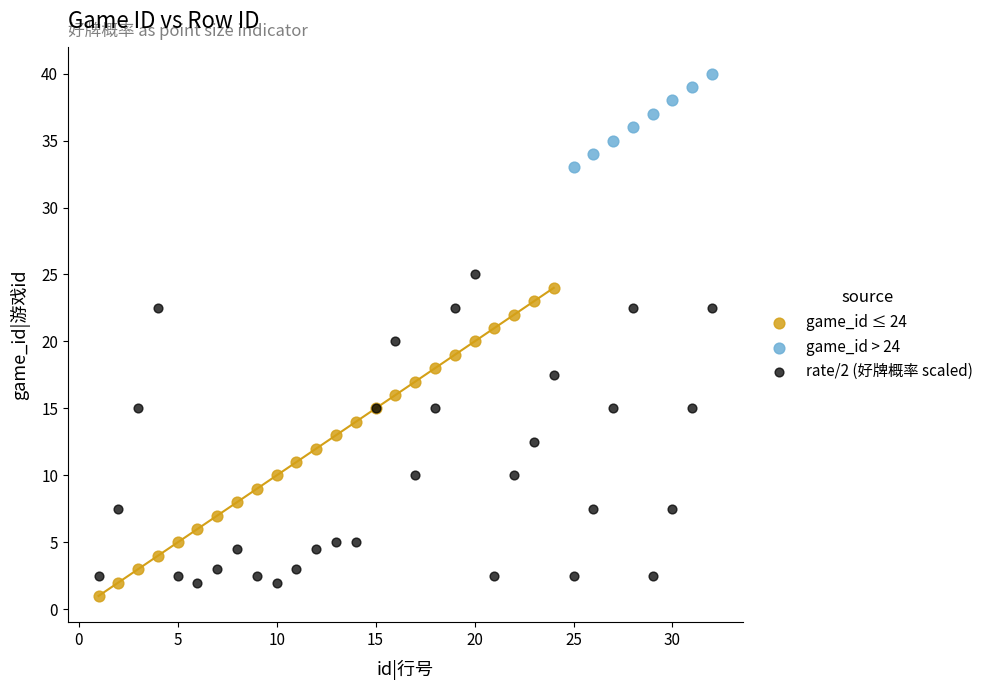

What are all the series names shown in the legend?

game_id ≤ 24, game_id > 24, rate/2 (好牌概率 scaled)